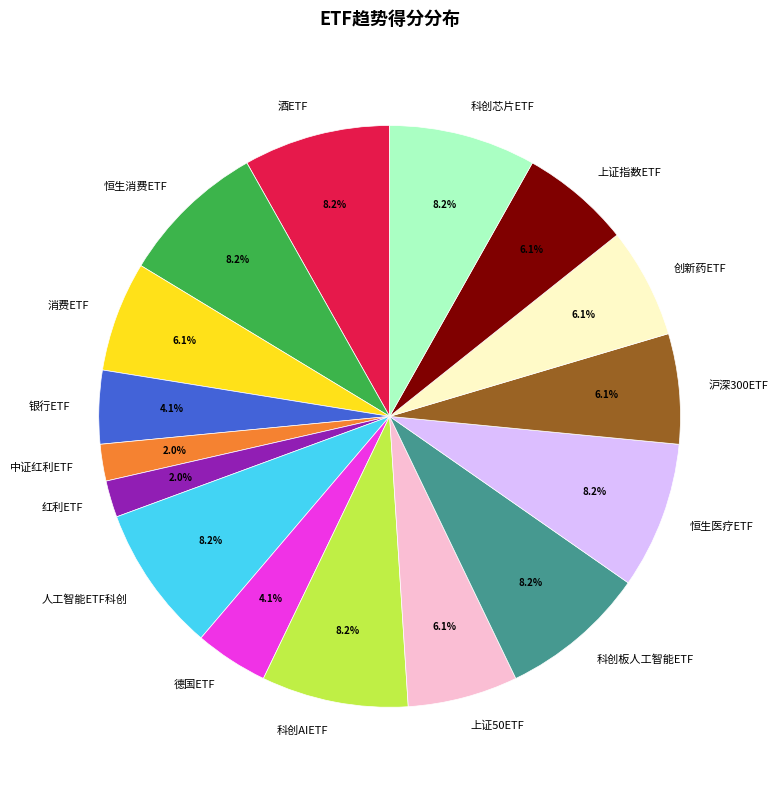

What portion of the pie excludes 创新药ETF?

93.9%